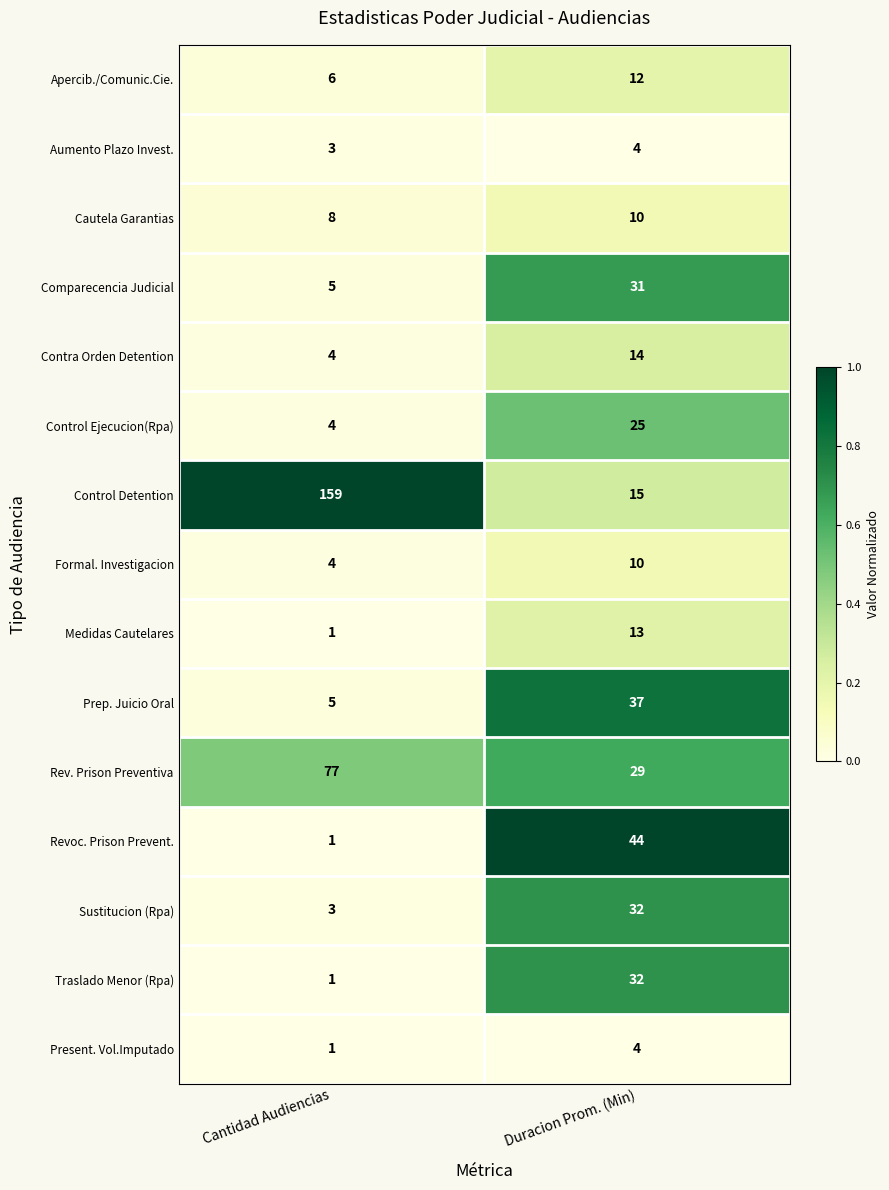

At which category is the sum across all series the highest?

Duracion Prom. (Min)